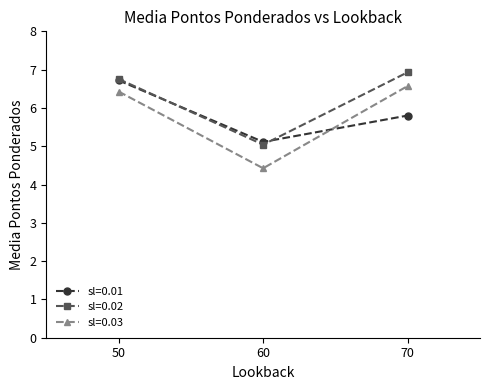

The sl=0.03 series shows 2.3 at 50. True or false?

False